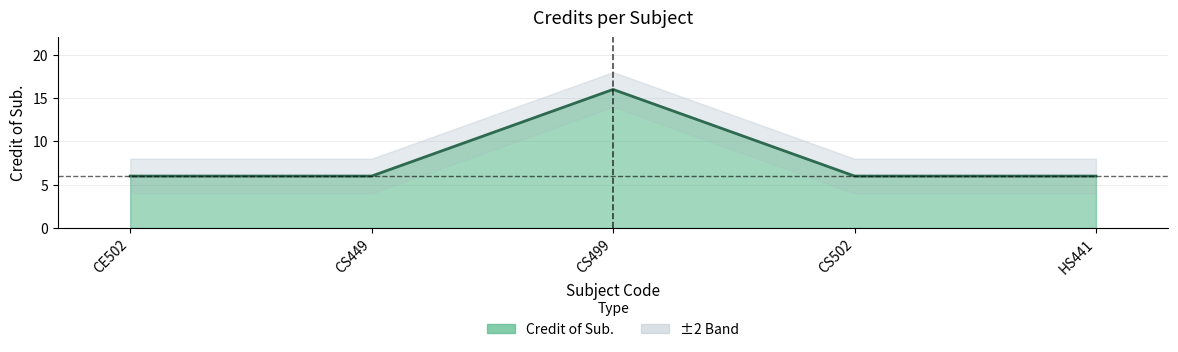

What is the difference between the values at CE502 and CS499?

10